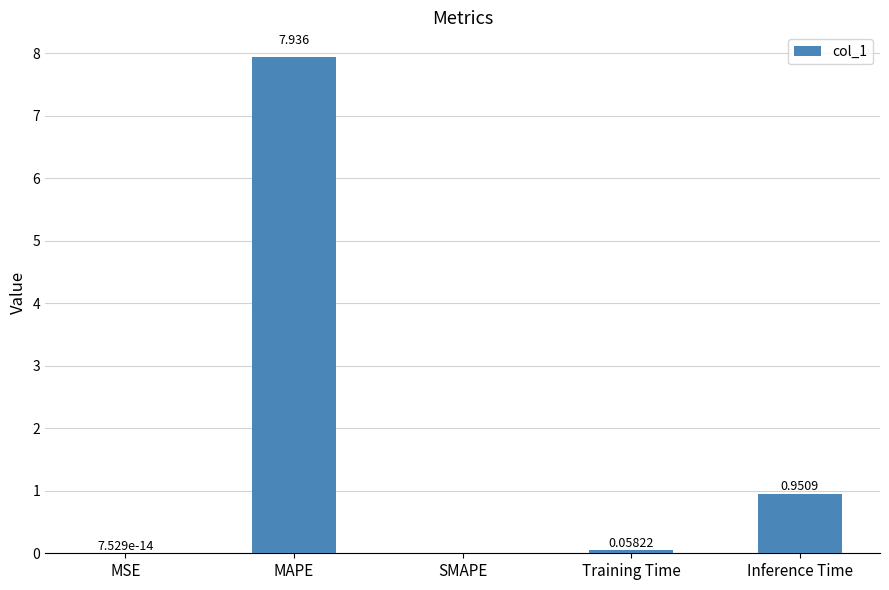

Where is the data nearest to the value 3?

Inference Time